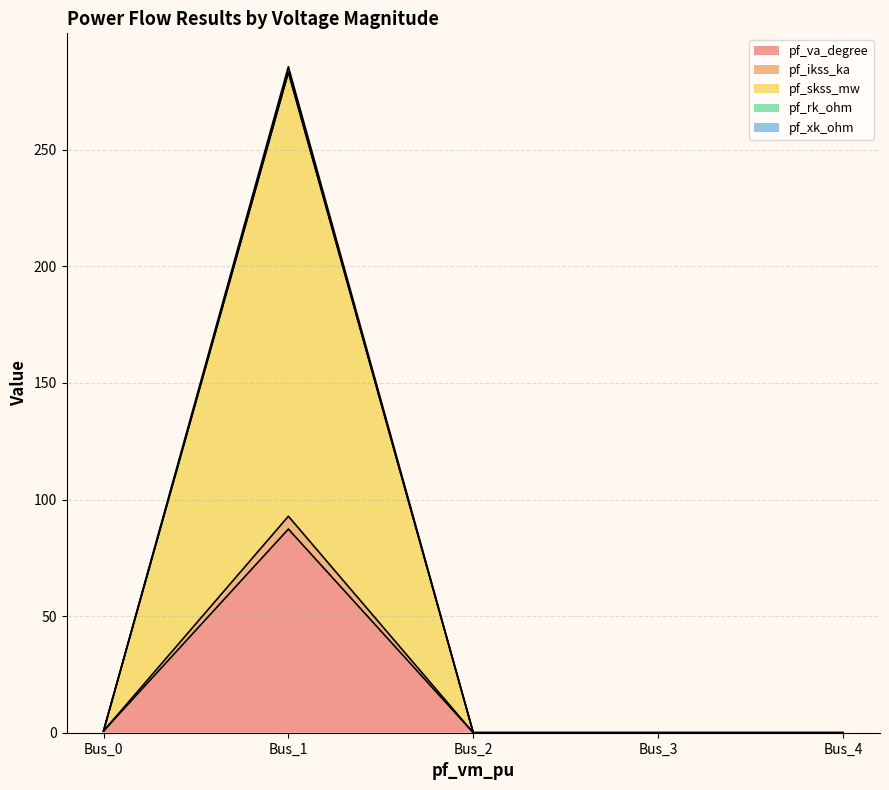

How many interior local peaks does the pf_skss_mw series have?

1